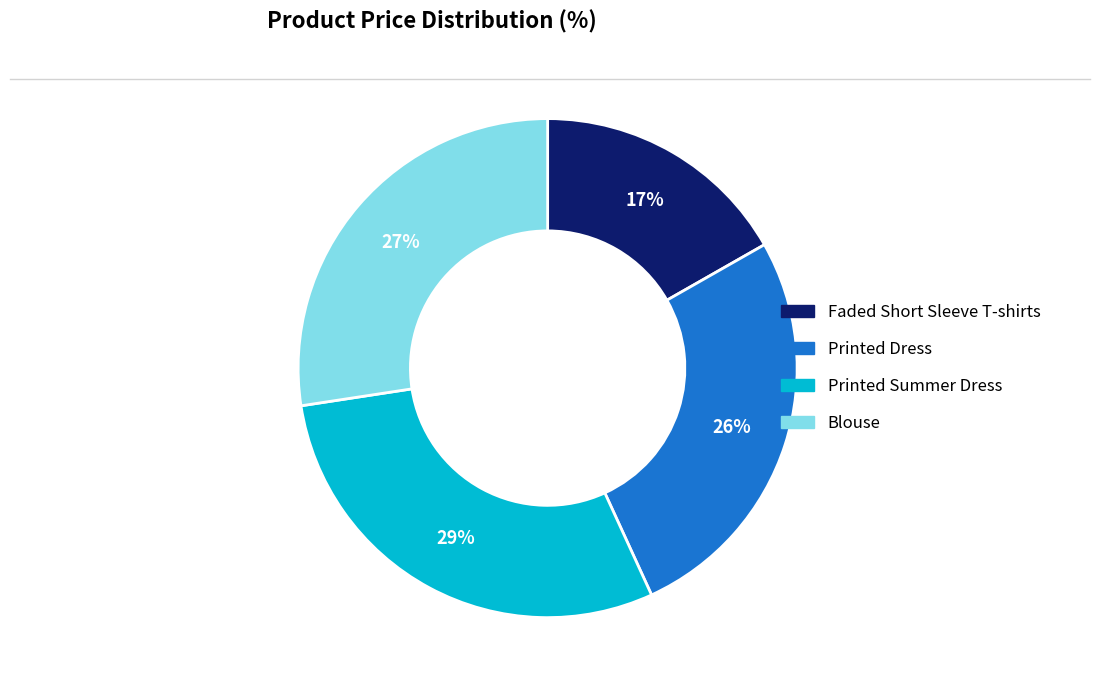

Is Printed Dress the majority of the pie?

No